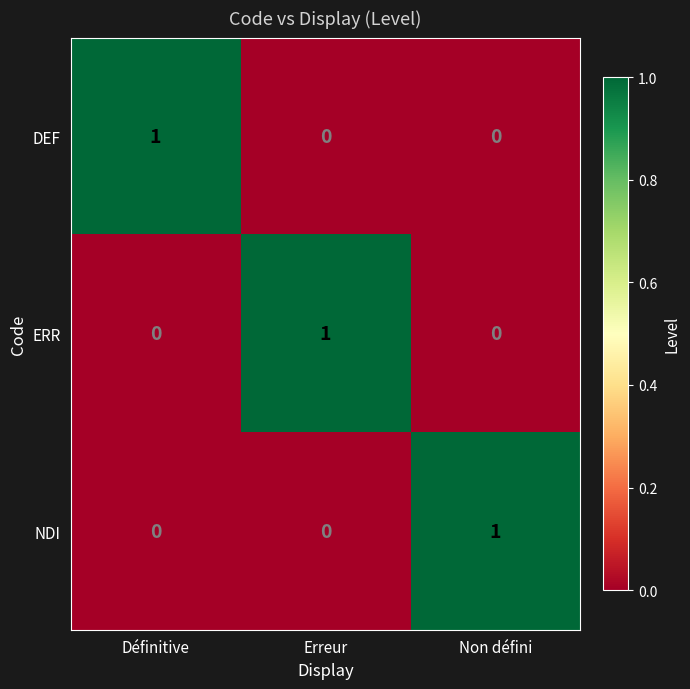

How many data points does each series have?

3